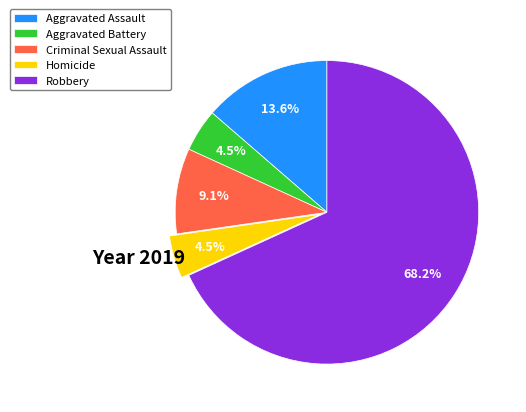

Which category has the biggest portion of the pie?

Robbery